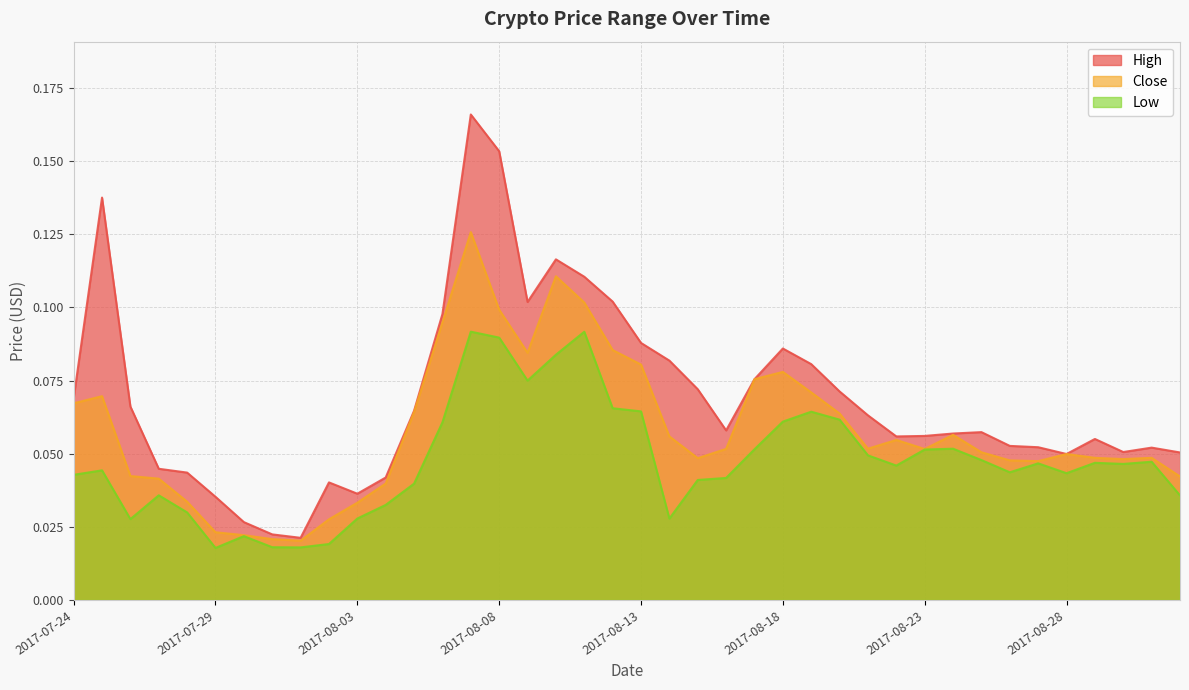

List the series in order of their overall mean, highest first.

High, Close, Low